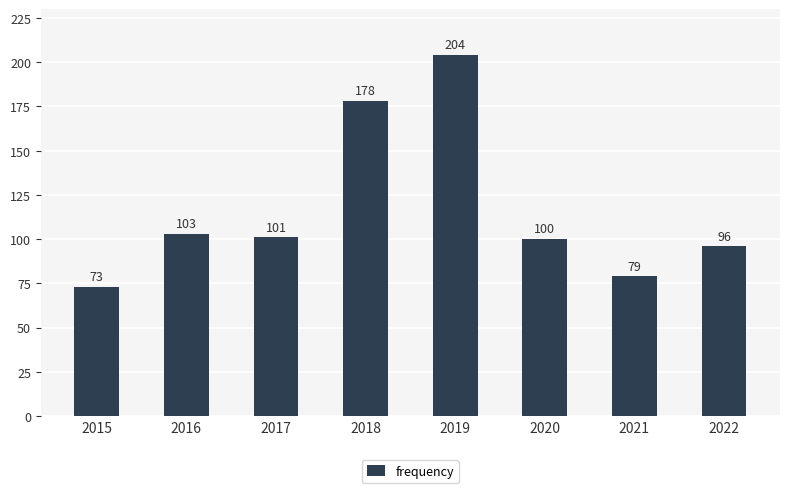

Are the bars grouped side by side (vs. stacked)?

No